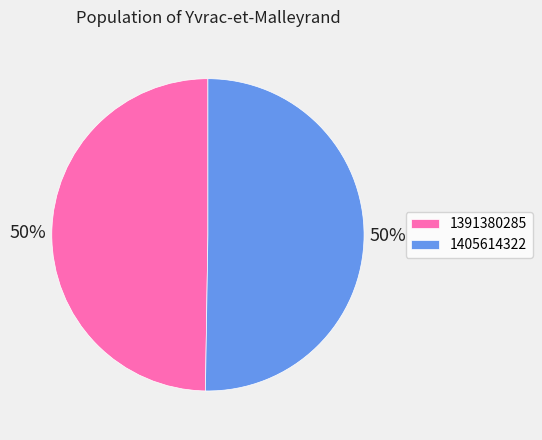

What is the smallest slice in the pie chart?

1391380285